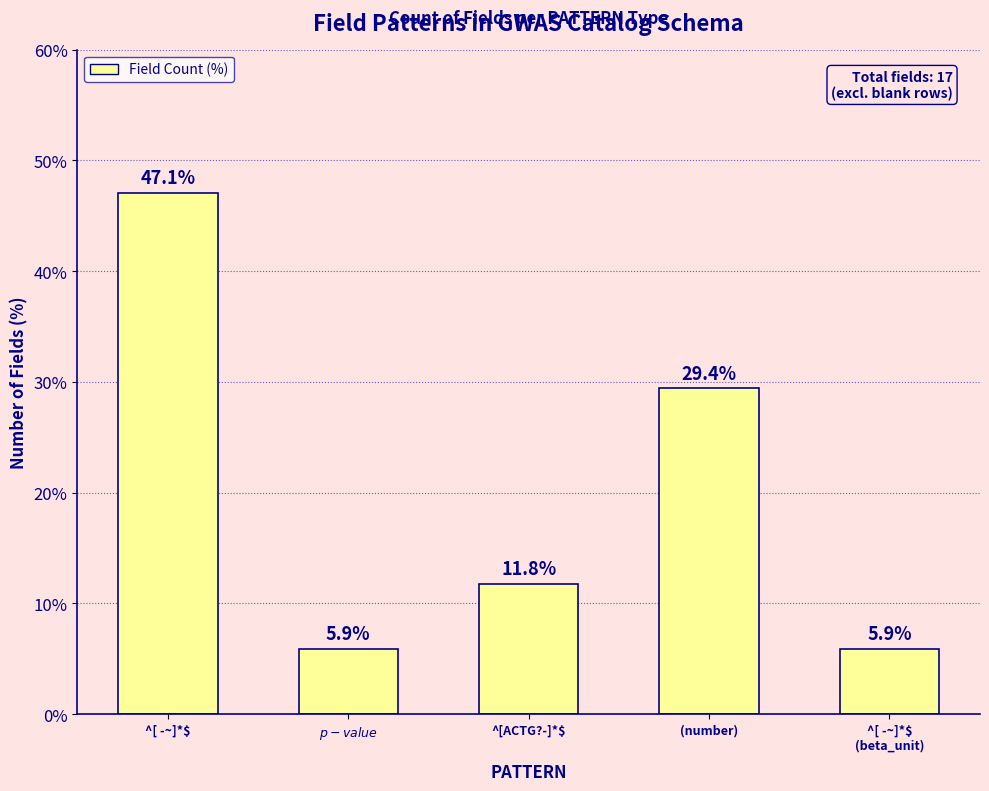

Reading left to right, what are all the values shown in this chart?

^[ -~]*$=47.1	$p-value$=5.9	^[ACTG?-]*$=11.8	(number)=29.4	^[ -~]*$
(beta_unit)=5.9